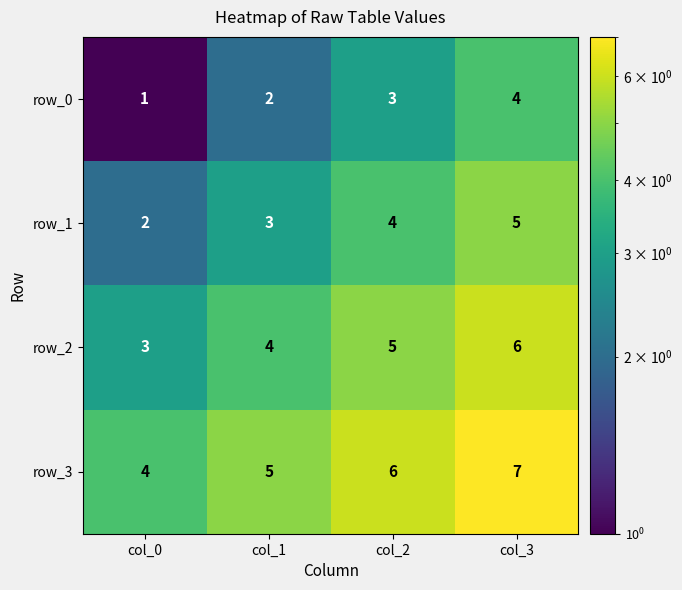

What value does the row_0 series have at col_0?

1